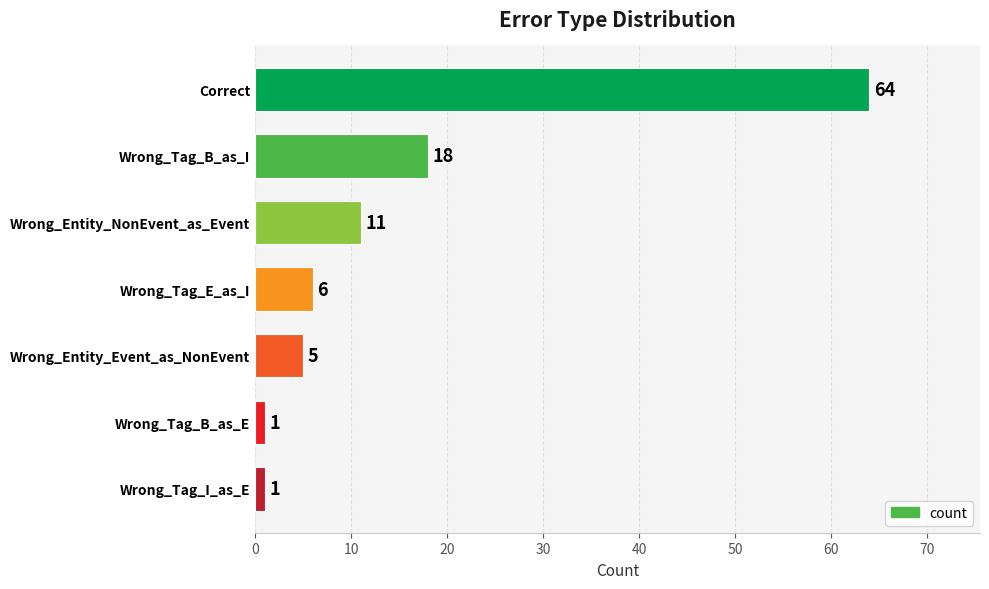

What is the greatest value displayed?

64